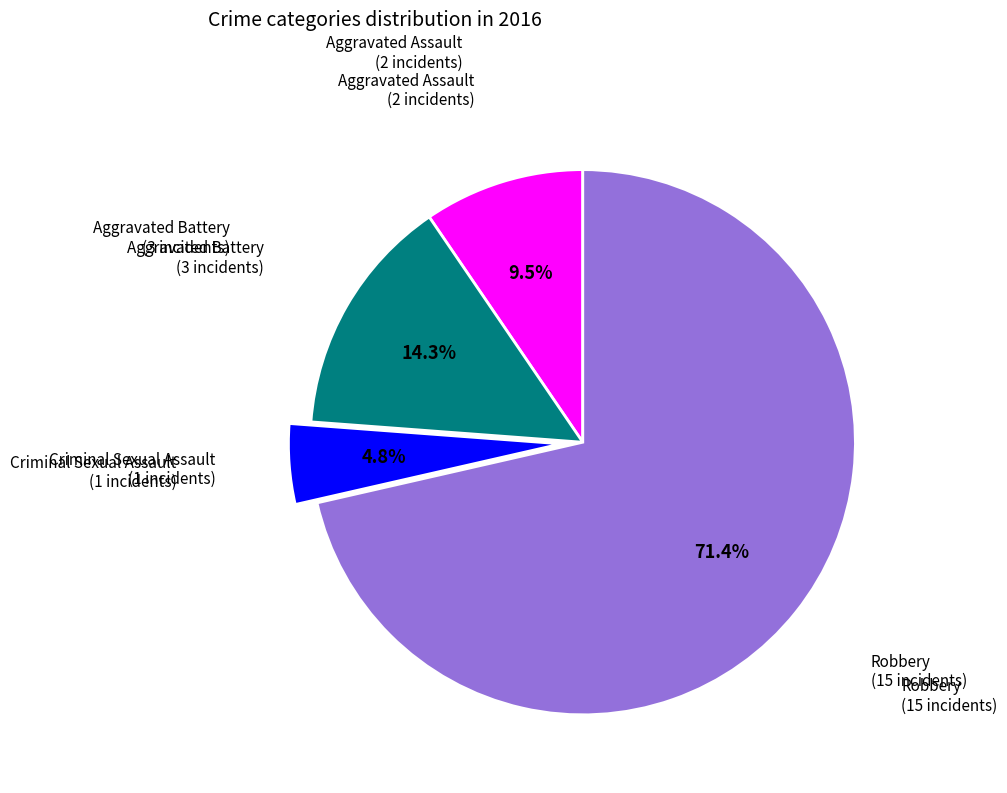

Does any single category account for the majority?

Yes